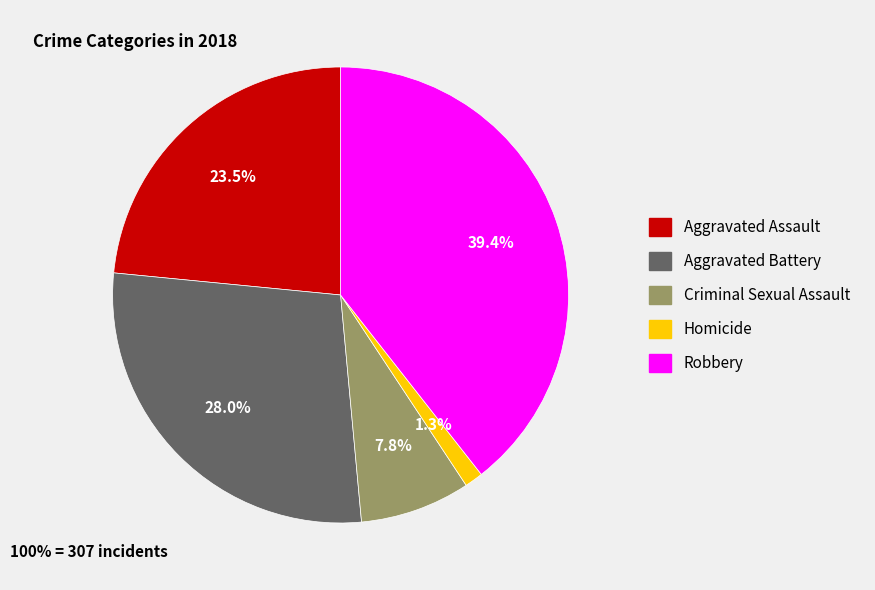

To the nearest percent, what is the difference between the Robbery and Criminal Sexual Assault slice percentages?

32%